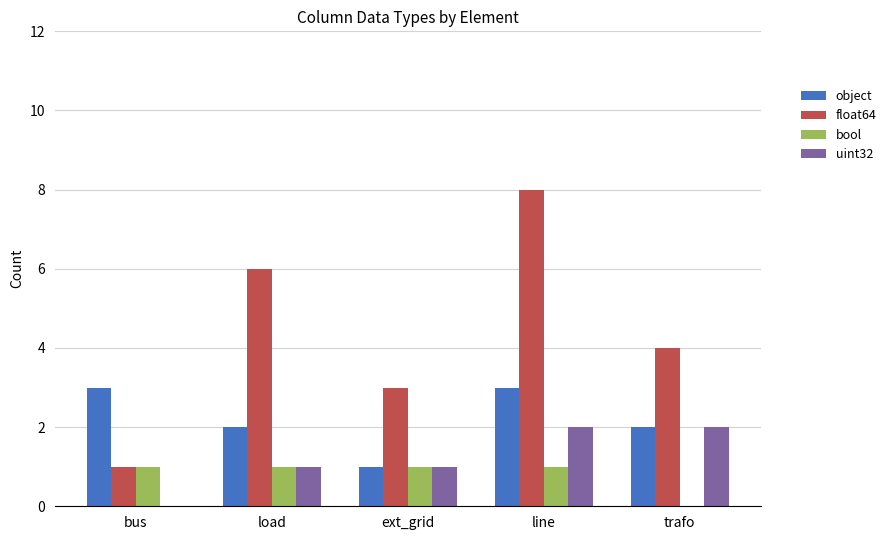

Reading left to right, extract all data points from this chart.

object: 3	2	1	3	2
float64: 1	6	3	8	4
bool: 1	1	1	1	0
uint32: 0	1	1	2	2